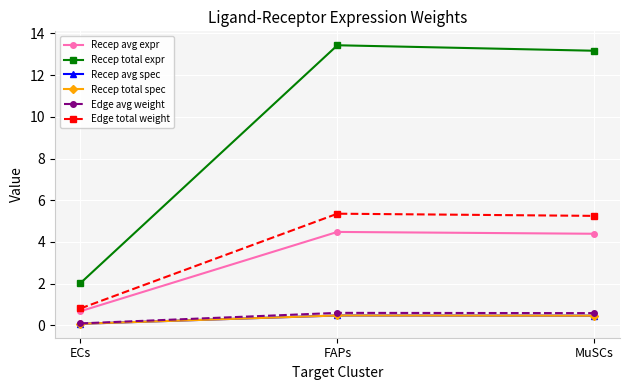

What is the average value of the Edge avg weight series?

0.4